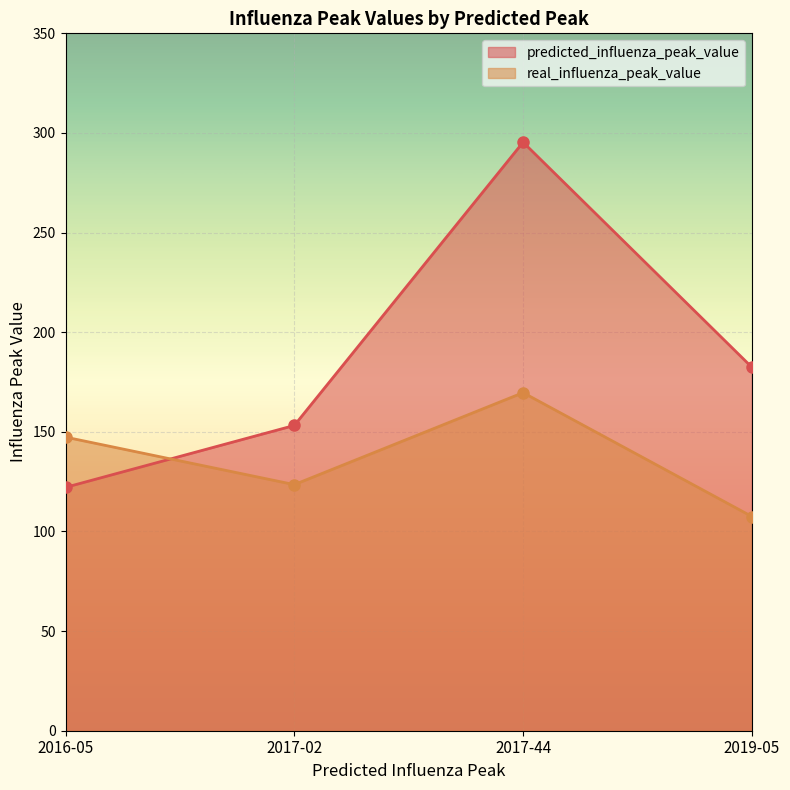

What are all the series names shown in the legend?

predicted_influenza_peak_value, real_influenza_peak_value